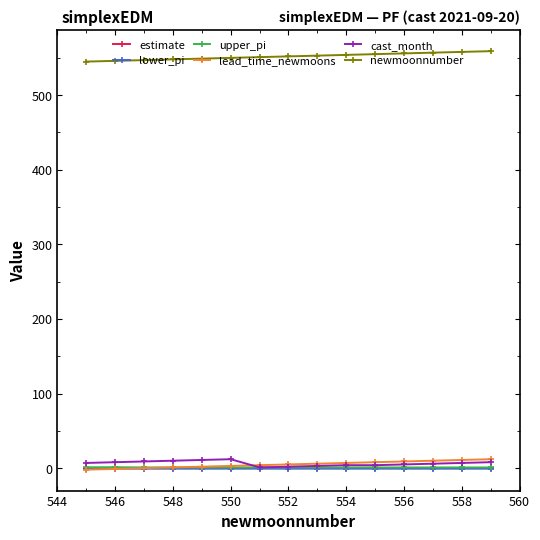

True or false: upper_pi and newmoonnumber cross at least once.

False